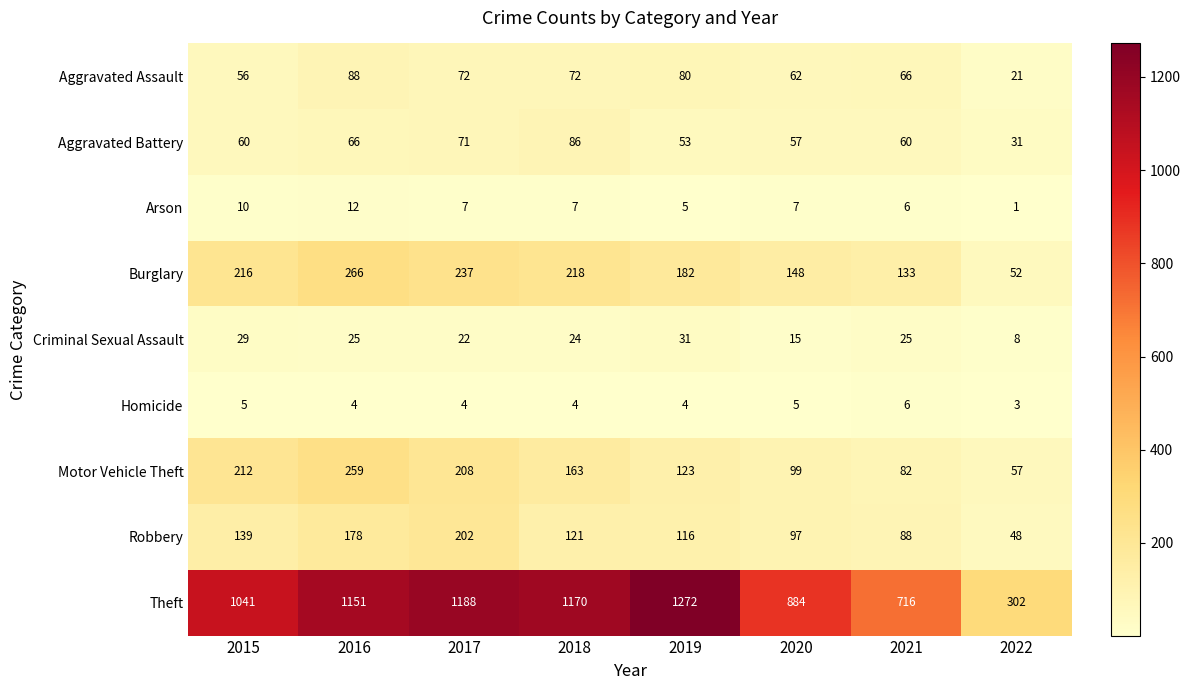

Which category has the highest value in the Arson series?

2016